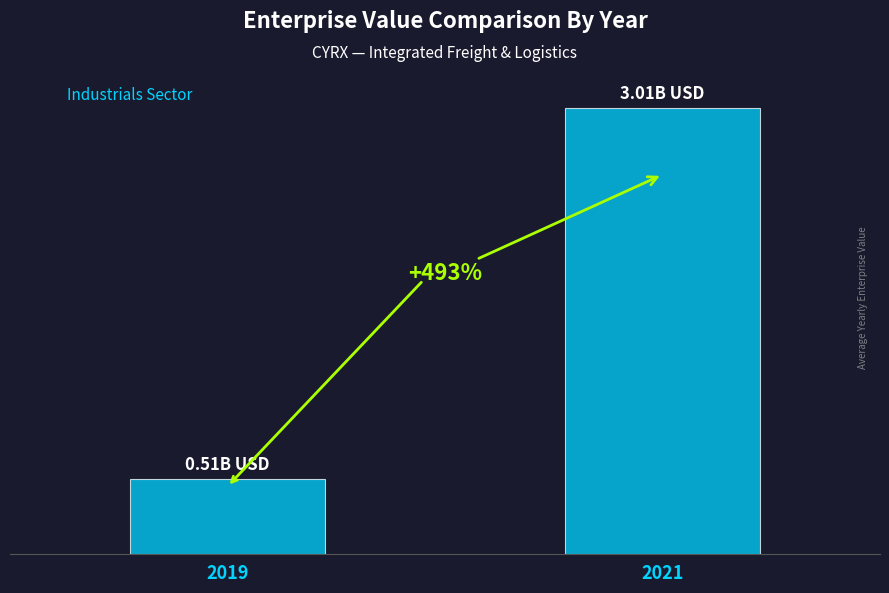

What is the maximum value shown in the chart?

3005489559.5